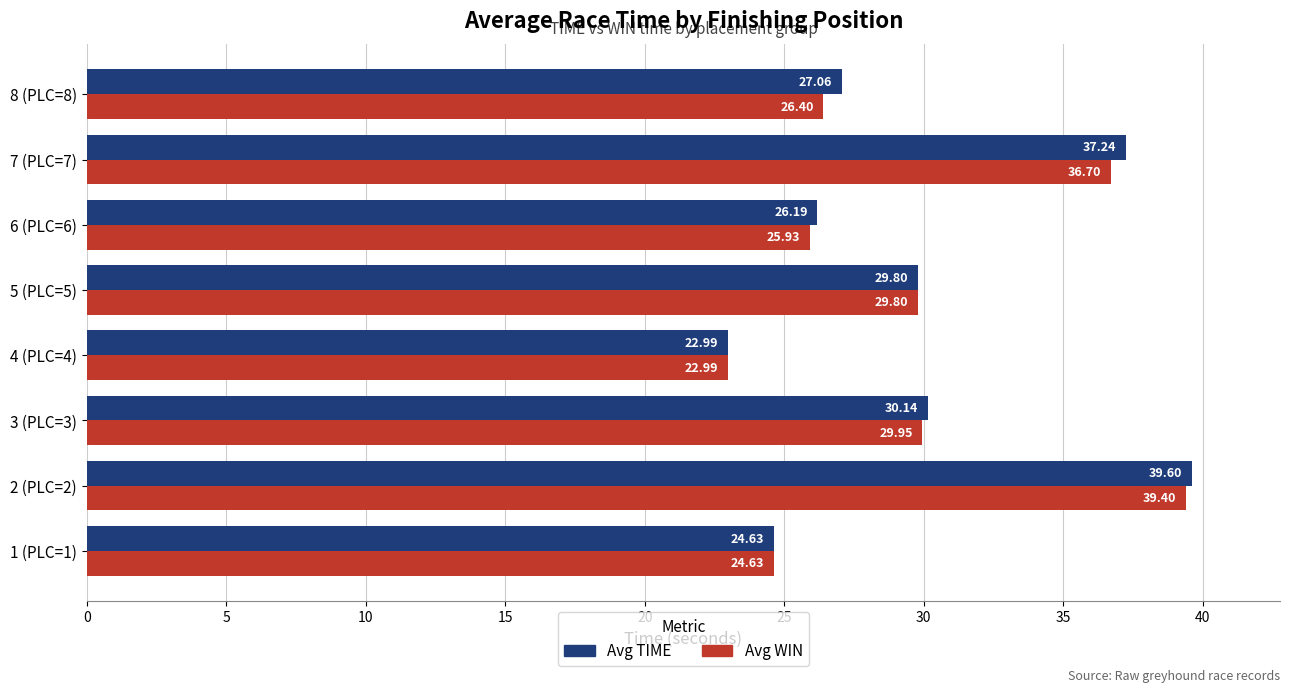

Which series has the largest total across all categories?

Avg TIME